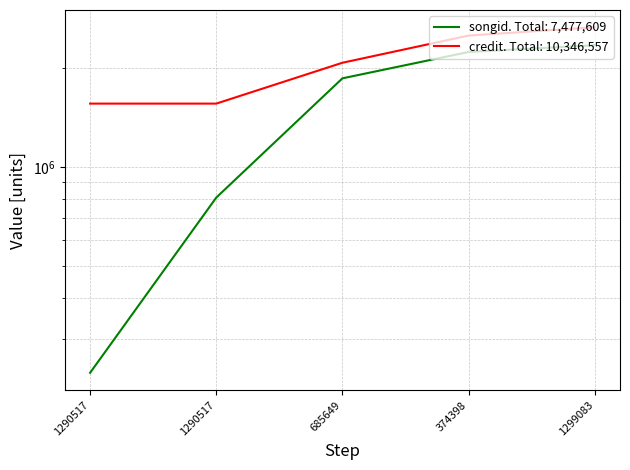

What is the average value of the credit series?

2069311